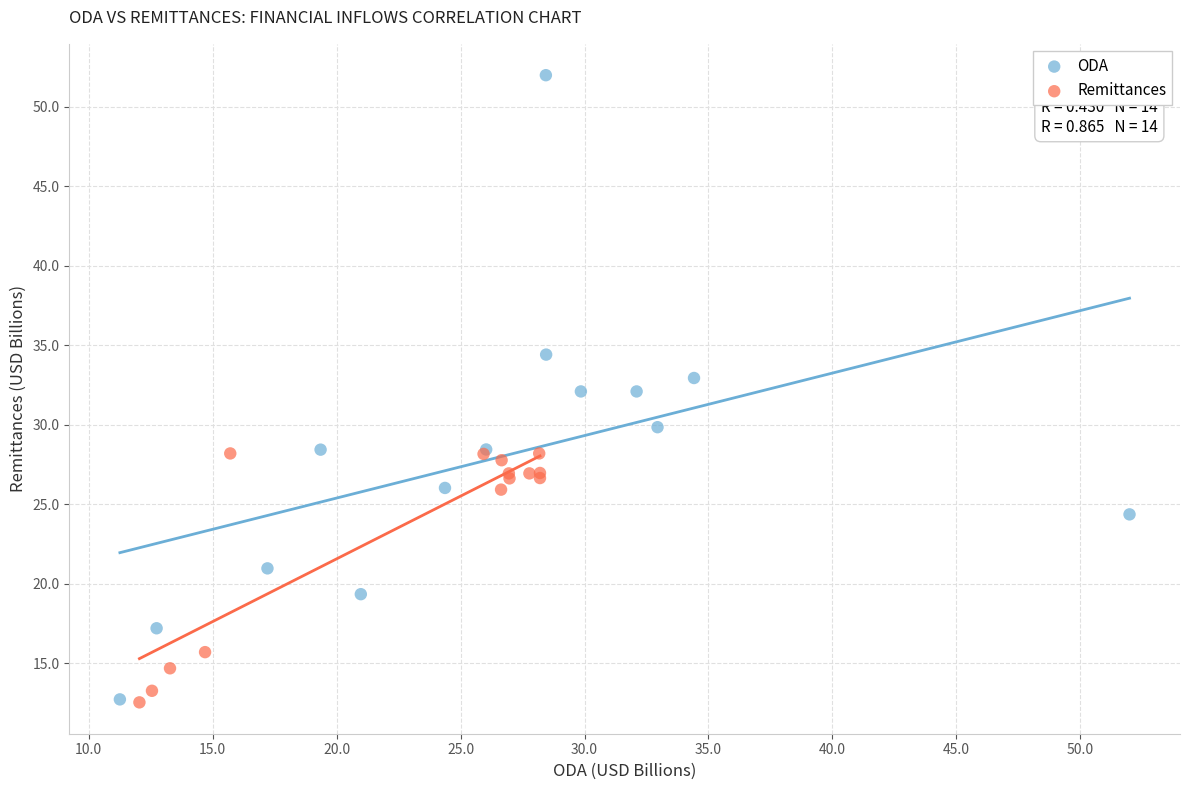

Which series has the widest spread of Y values?

ODA